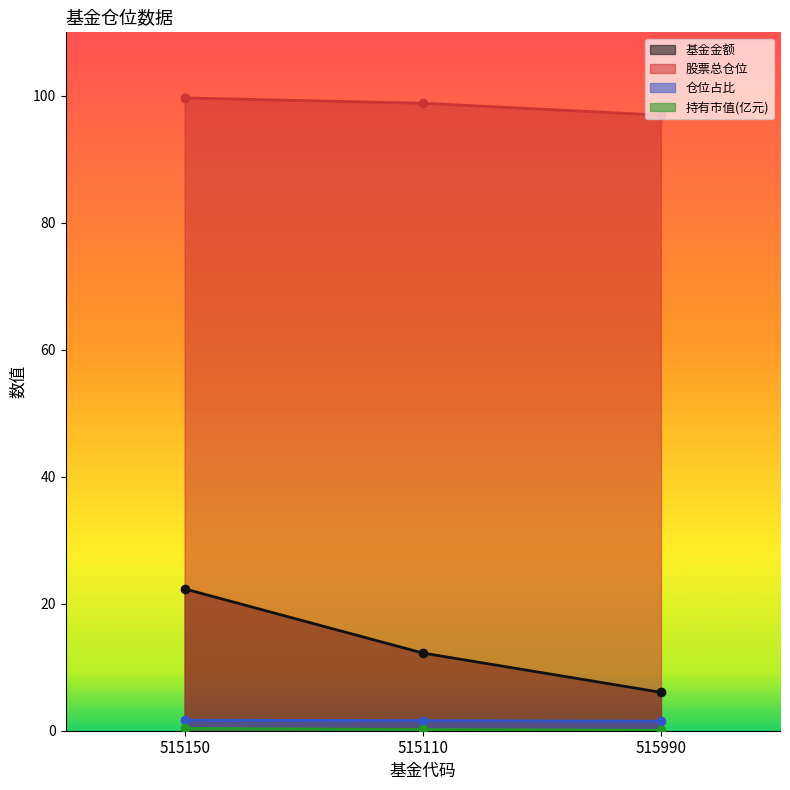

Which series has the widest spread of values?

基金金额